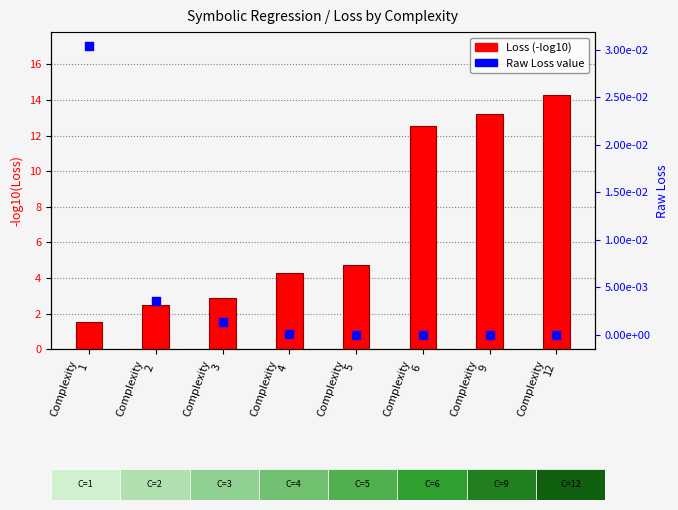

At how many categories does at least one series exceed 5?

3